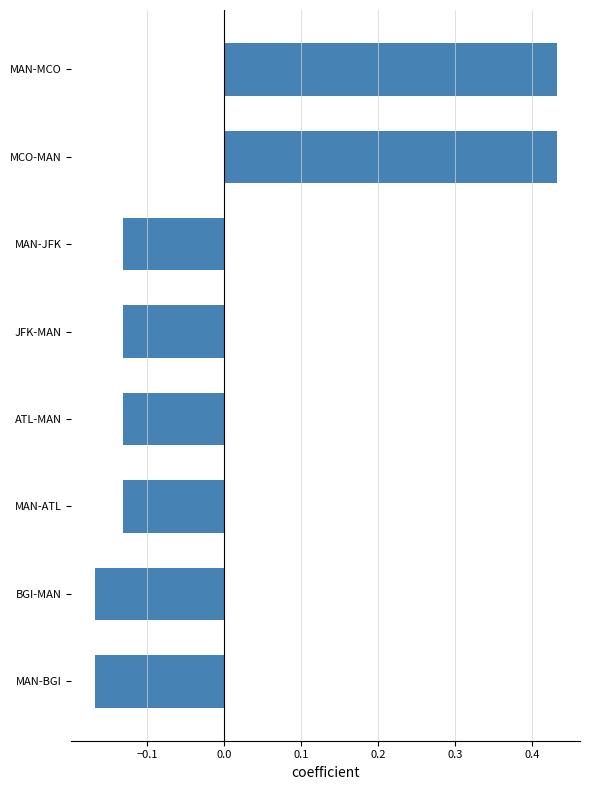

What is the difference between the maximum and minimum values?

0.6